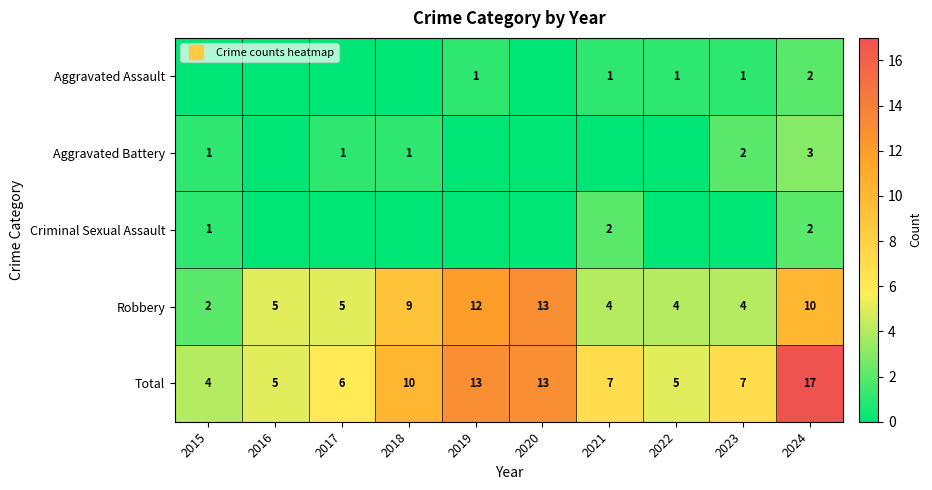

What is the difference between the maximum and minimum values in the Criminal Sexual Assault series?

2